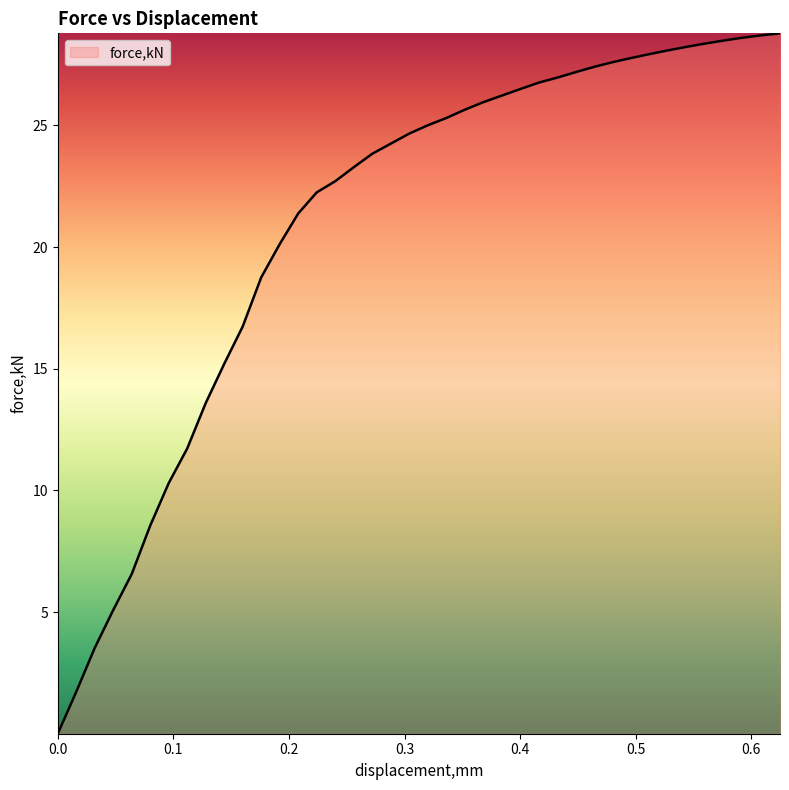

What is the sum of all values?

839.7